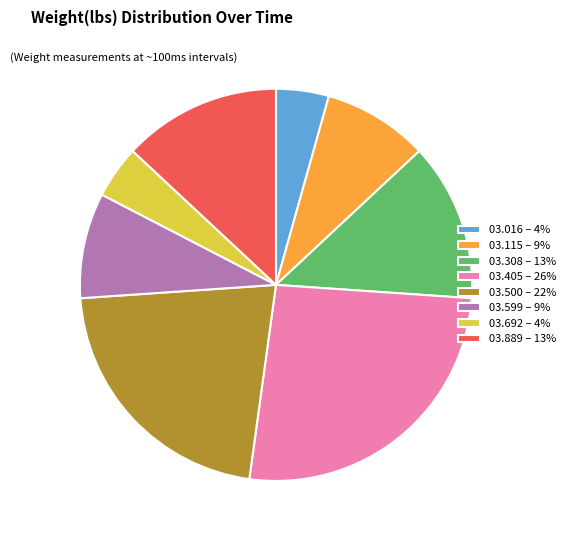

Does 03.308 – 13% represent more than half of the total?

No